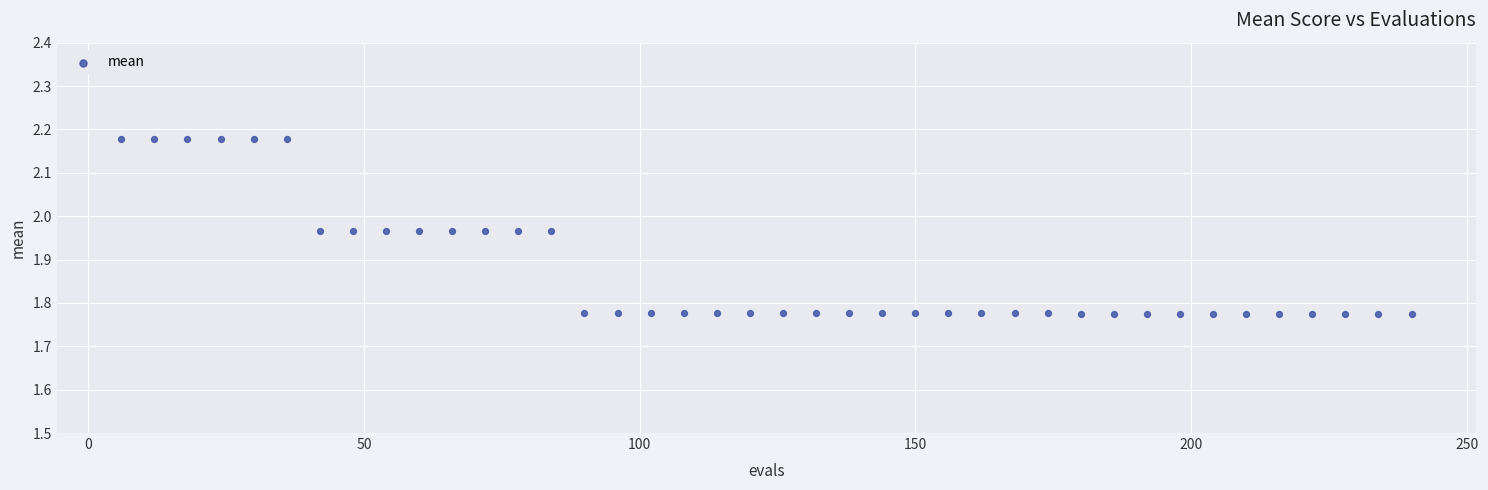

What is the range of X values (max minus min)?

234.0